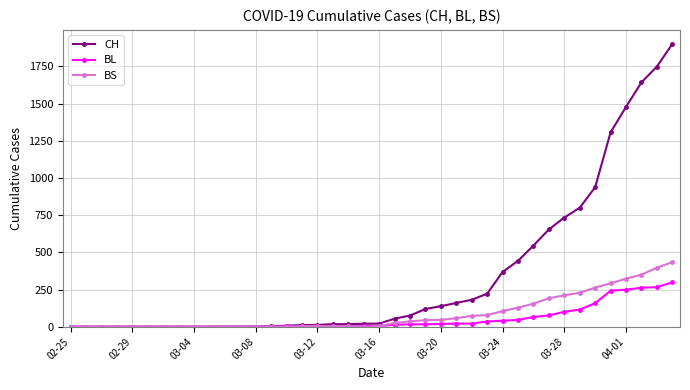

At how many categories does at least one series exceed 1168?

5